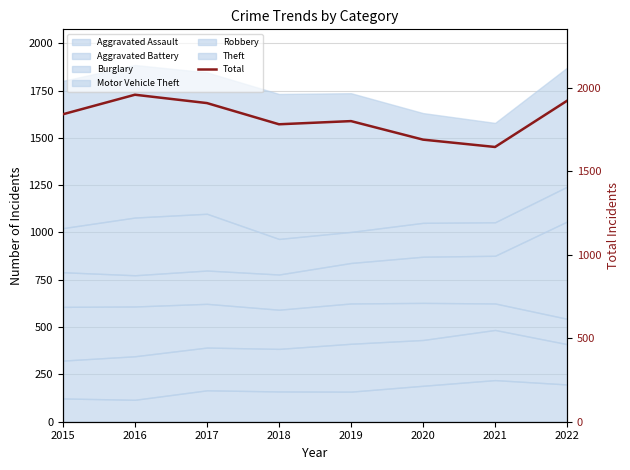

What is the difference between the maximum and minimum values?

313